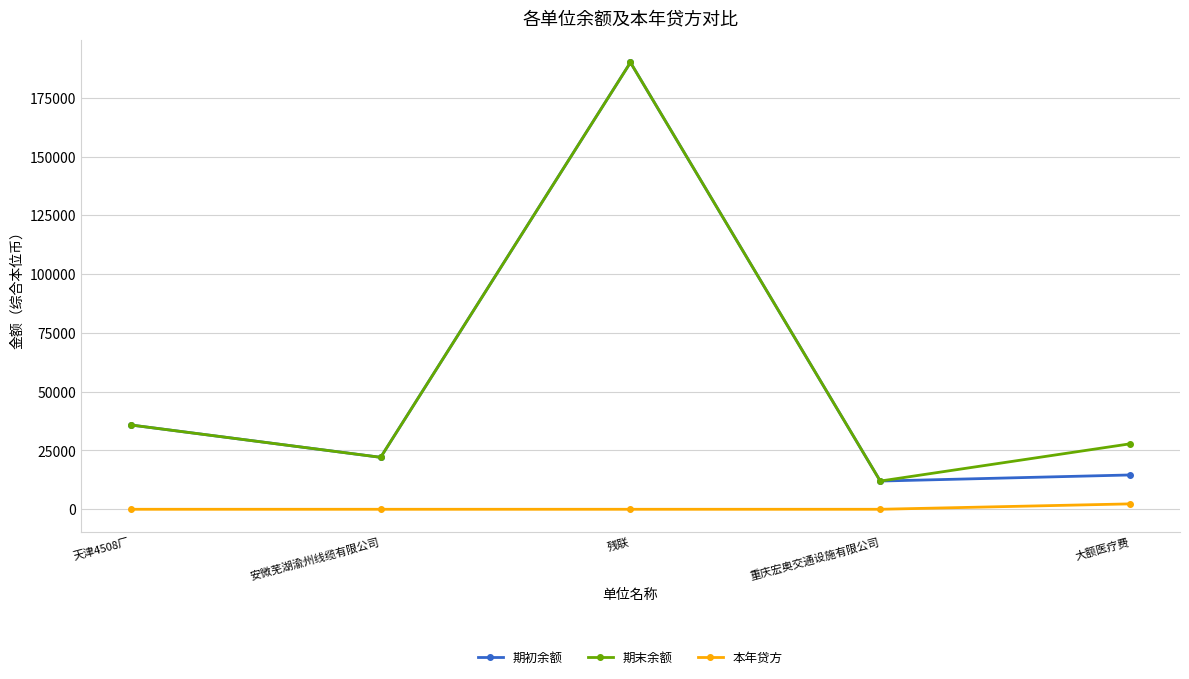

Where is the first local minimum for 期初余额?

安微芜湖渝州线缆有限公司